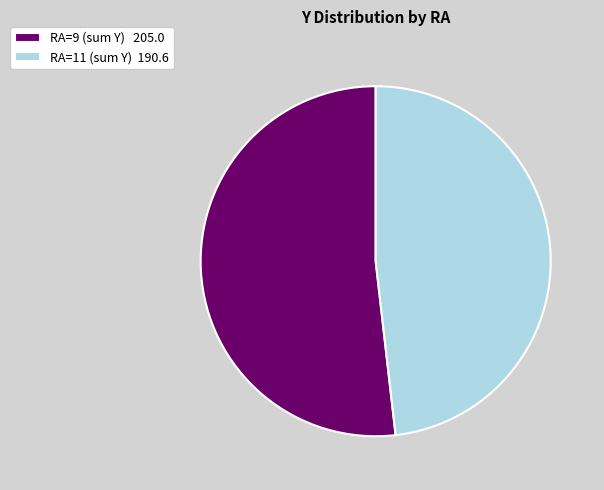

Which category has the biggest portion of the pie?

RA=9 (sum Y) 205.0